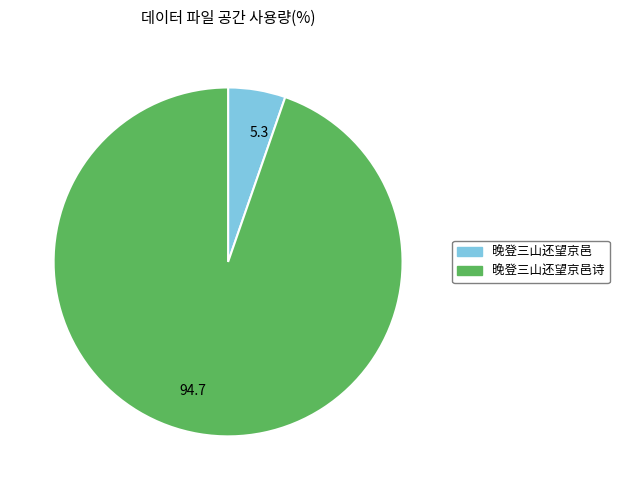

True or false: 5.3 accounts for 5% of the total.

True